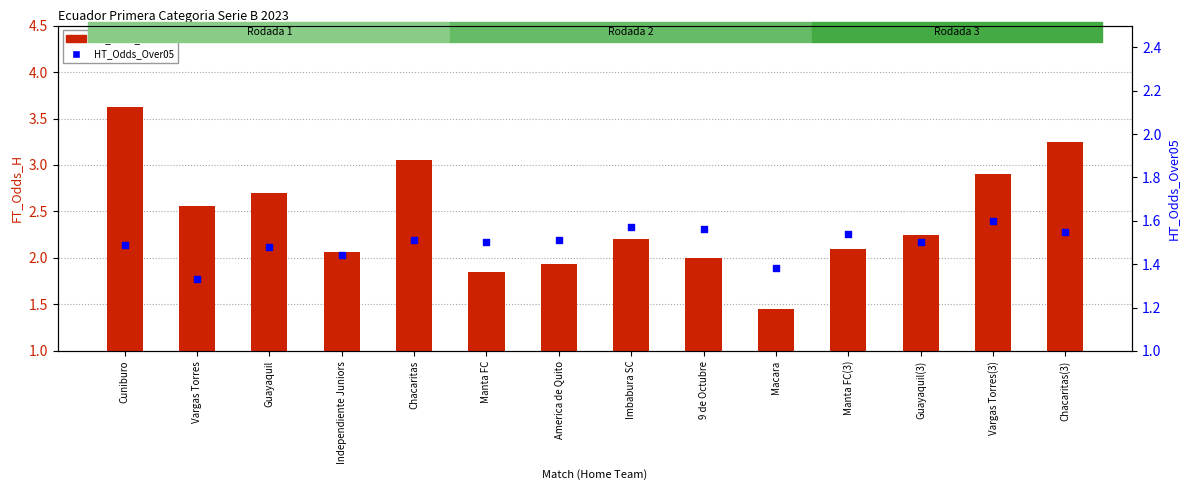

At which category is the sum across all series the highest?

Cuniburo